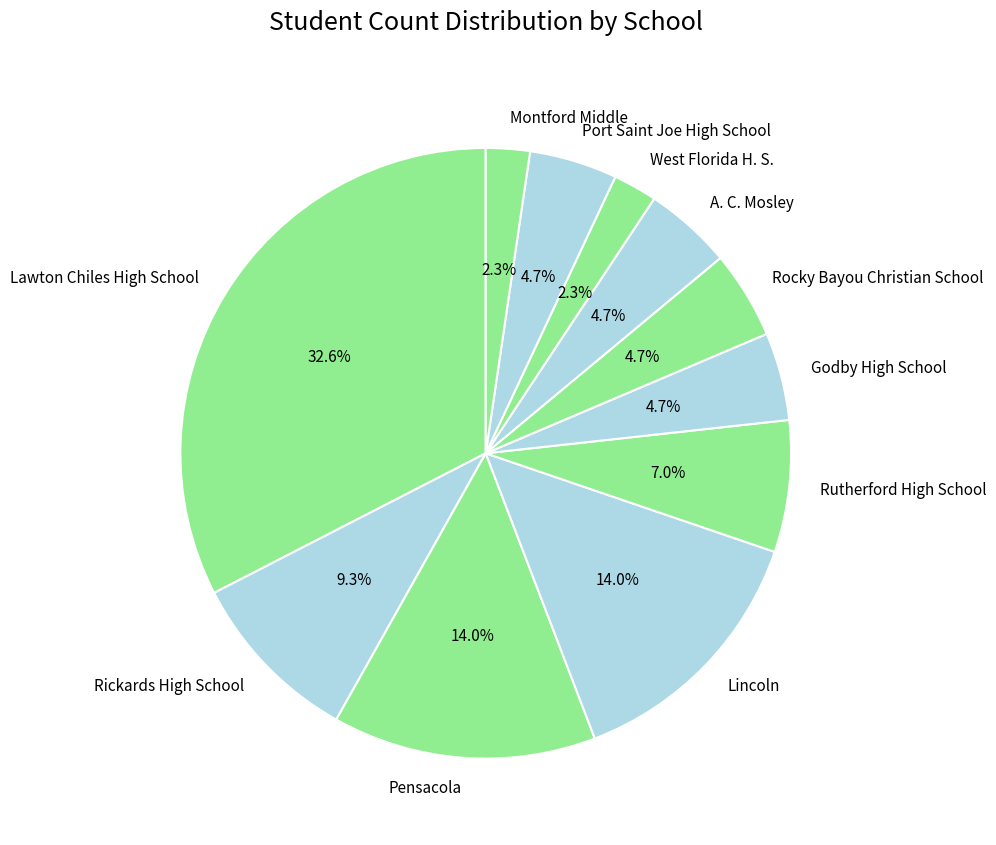

Is there a majority slice in this chart?

No